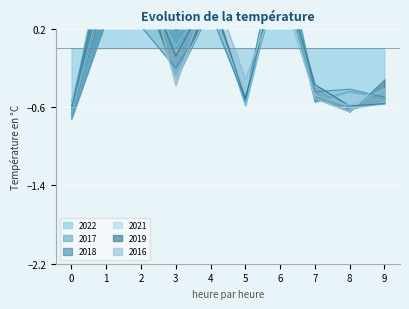

At how many categories does at least one series exceed 0?

5